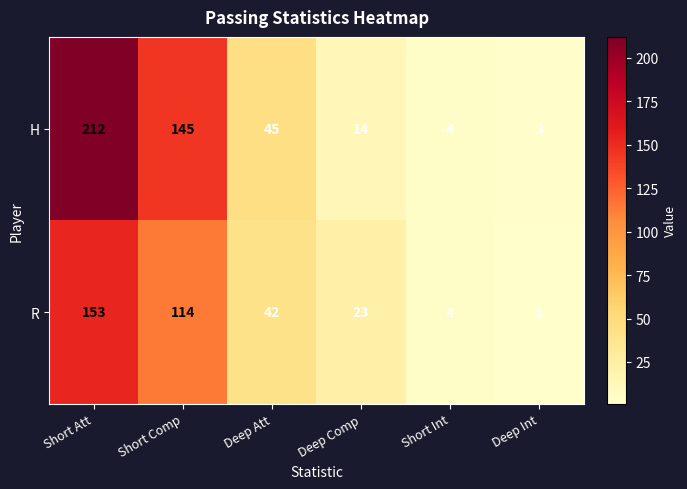

What is the difference between the maximum and minimum values in the H series?

209